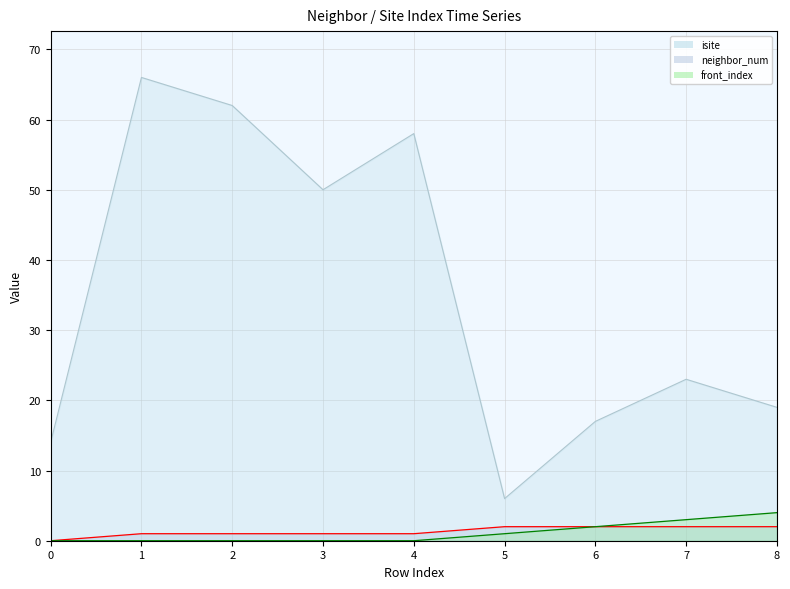

Rank the series by their maximum value, from highest to lowest.

isite, front_index, neighbor_num